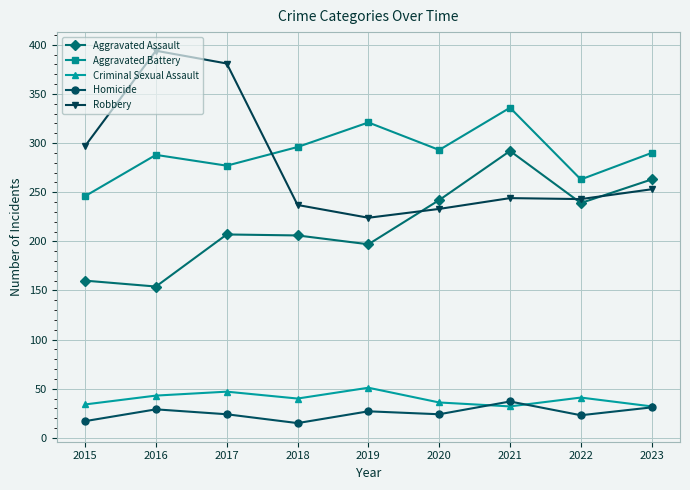

Which series has the largest total across all categories?

Aggravated Battery